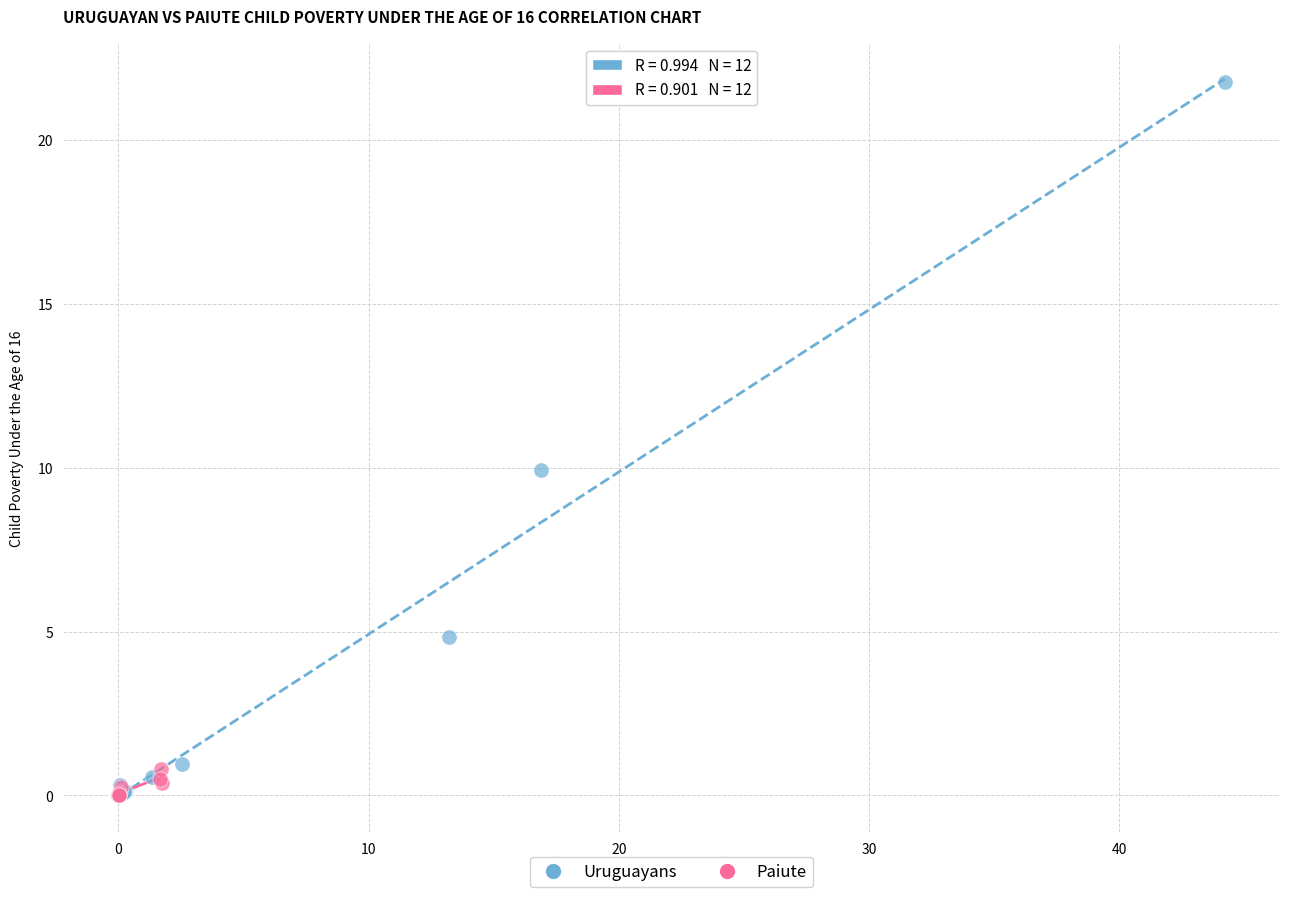

Which series has the largest Y range (max minus min)?

Uruguayans